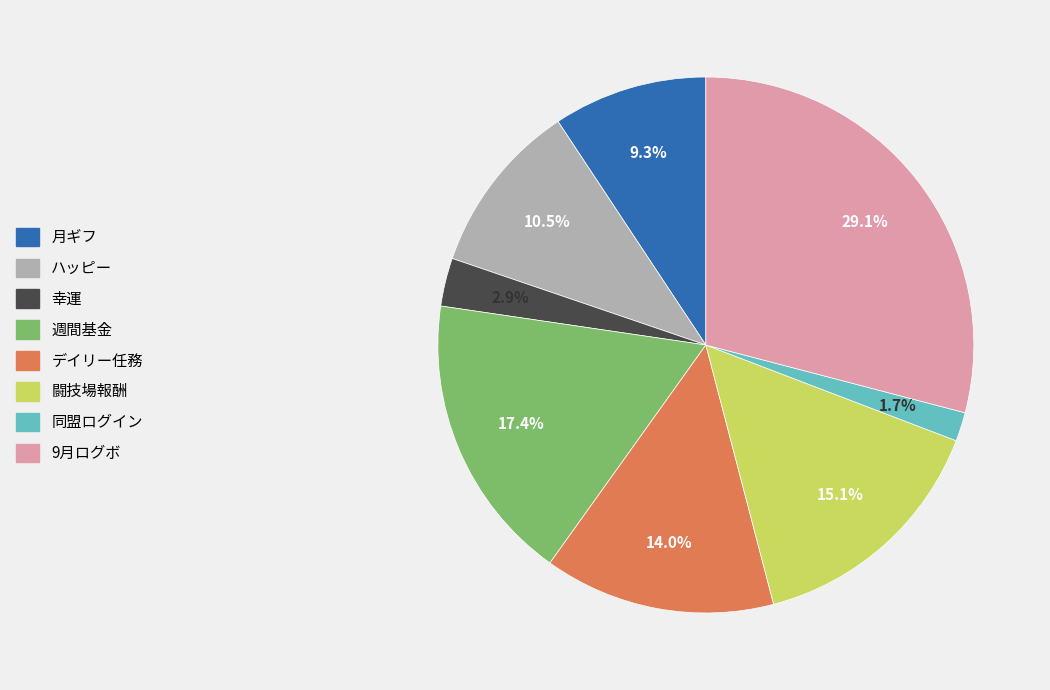

The 9月ログボ slice represents 29% of the pie. True or false?

True